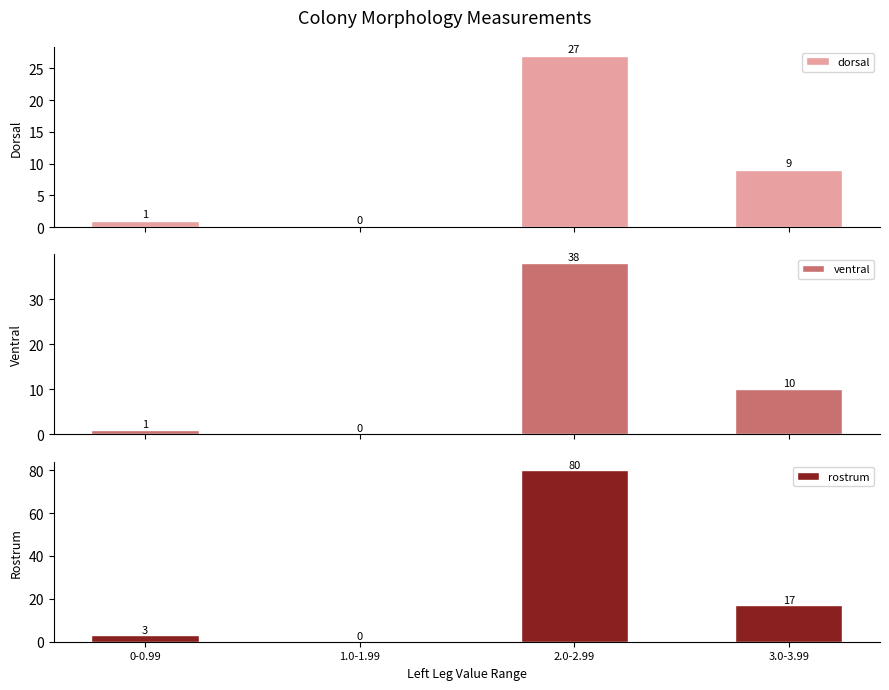

Which category has the lowest value in the rostrum series?

1.0-1.99